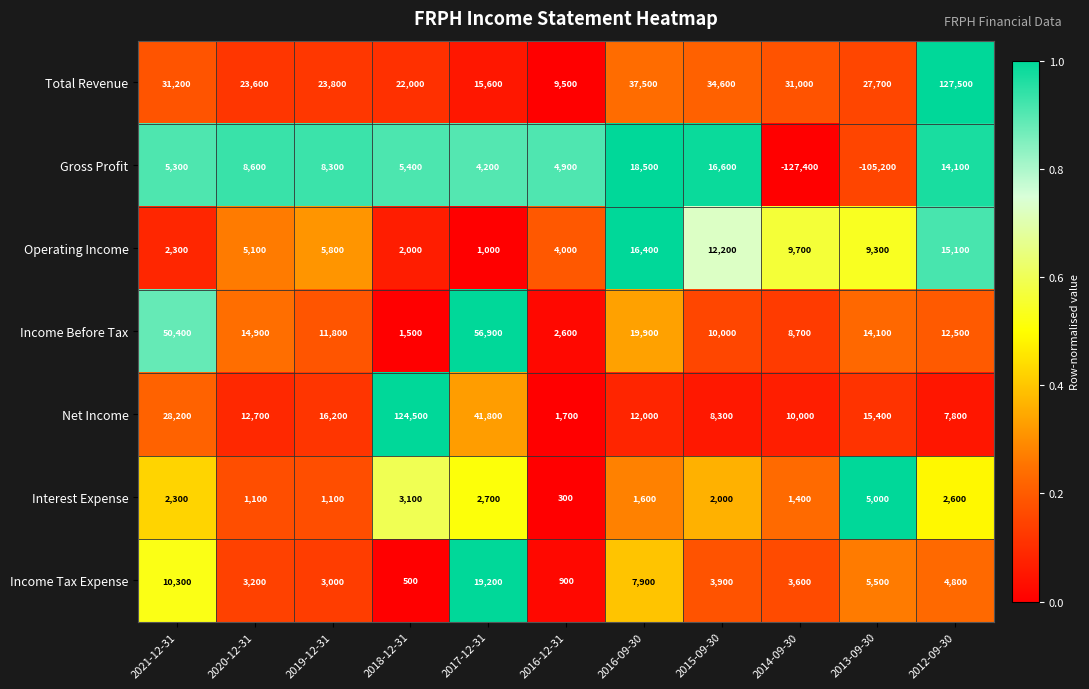

Rank the categories by Income Tax Expense value from highest to lowest.

2017-12-31, 2021-12-31, 2016-09-30, 2013-09-30, 2012-09-30, 2015-09-30, 2014-09-30, 2020-12-31, 2019-12-31, 2016-12-31, 2018-12-31